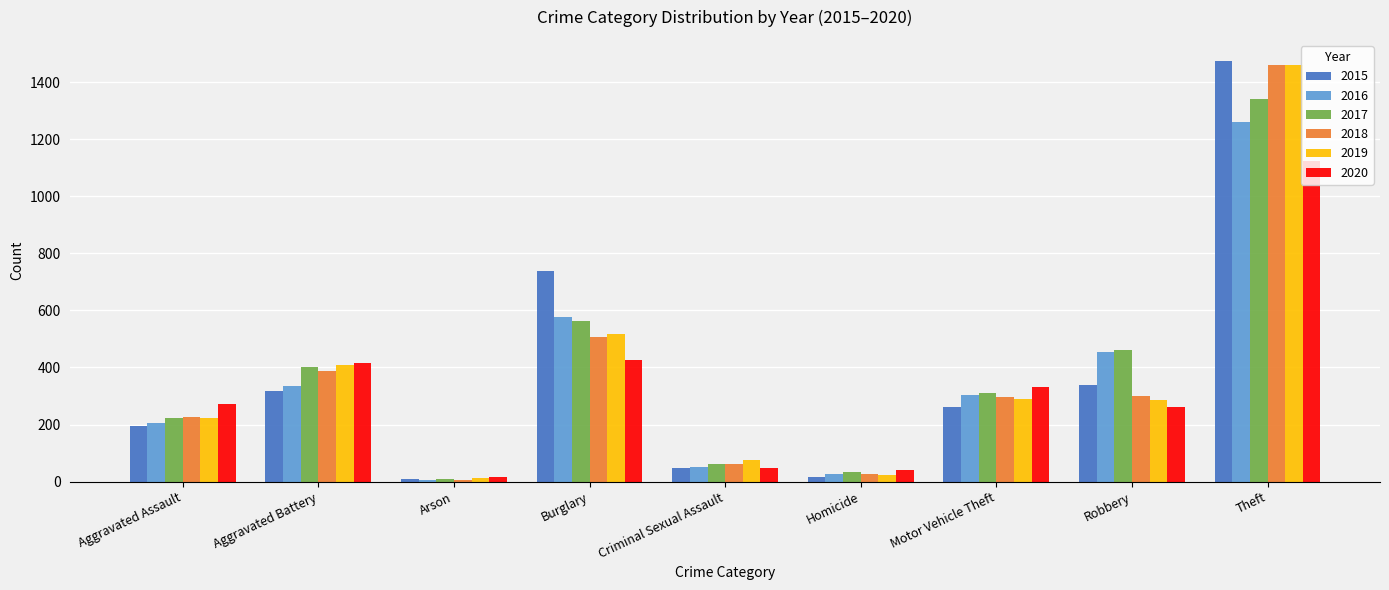

What is the approximate value of 2016 at Aggravated Battery, to the nearest 10?

340